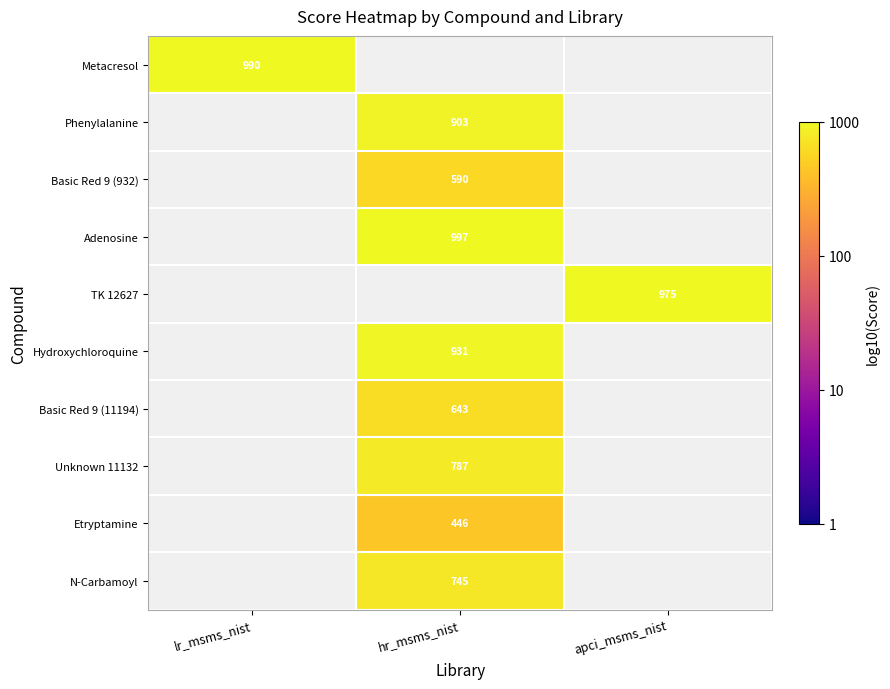

How many categories are shown in the chart?

3